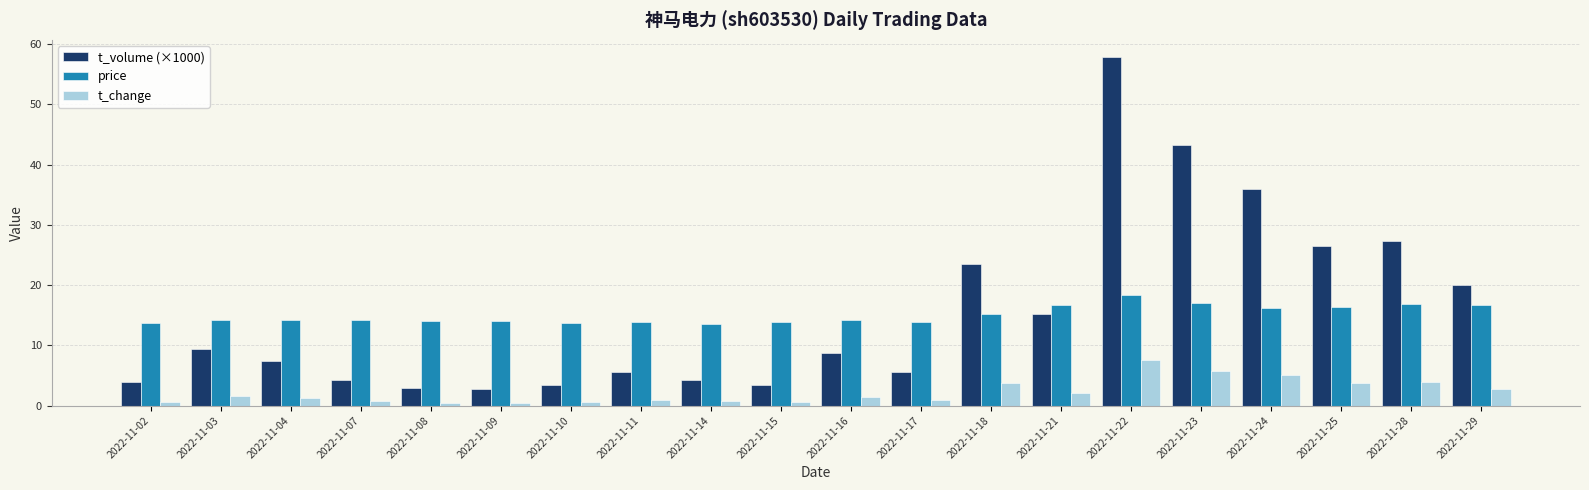

Which series has the widest spread of values?

t_volume (×1000)